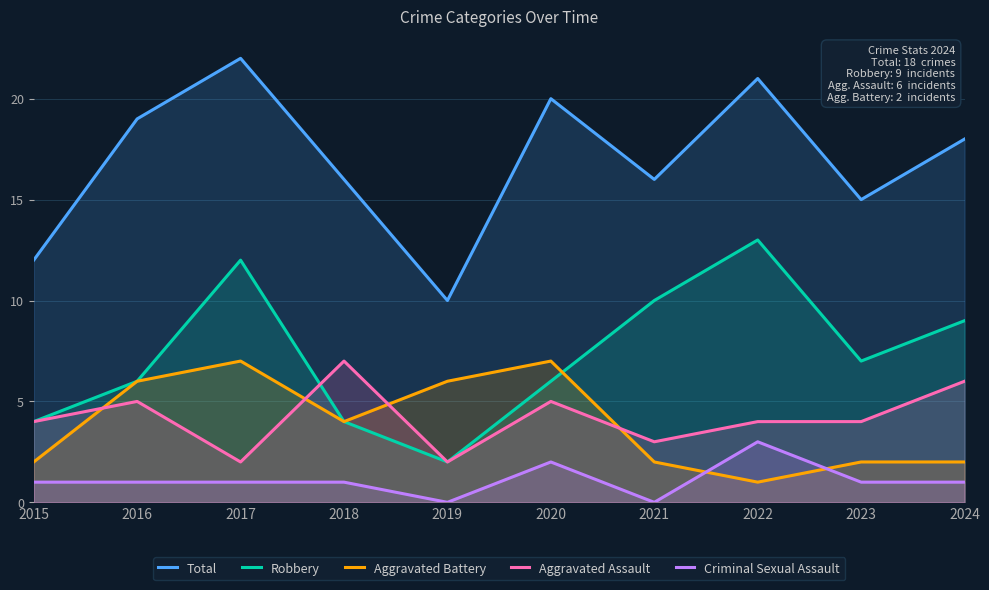

True or false: Aggravated Assault has a value of 1 at 2017.

False